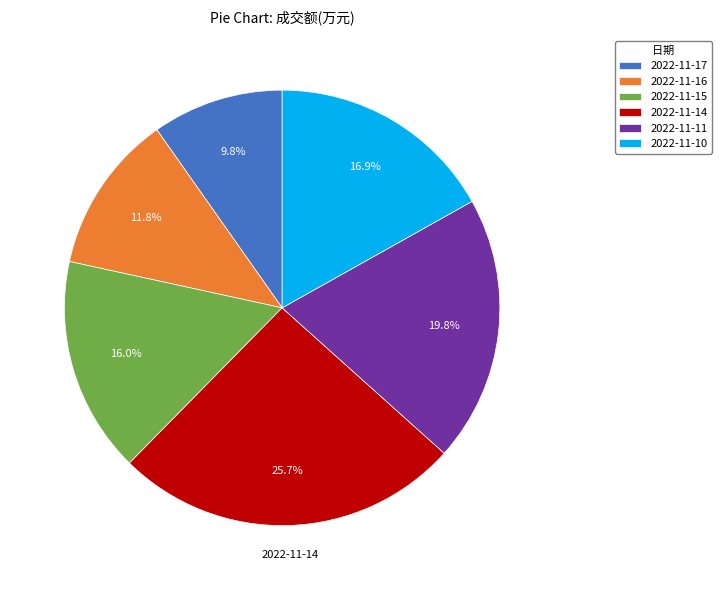

How many segments does this pie chart have?

6